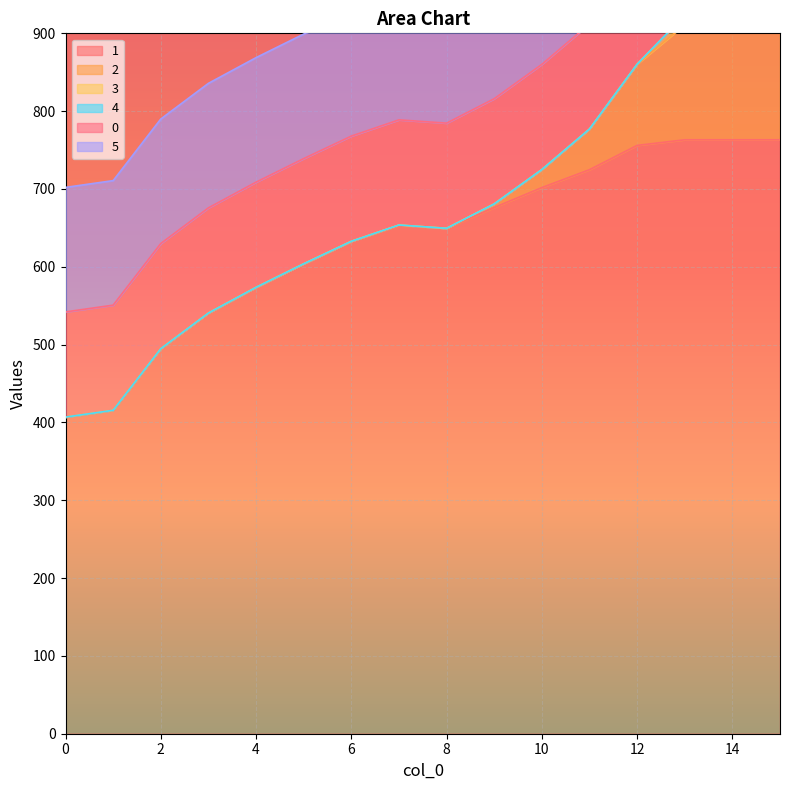

The 3 series shows -50.1 at 4. True or false?

False